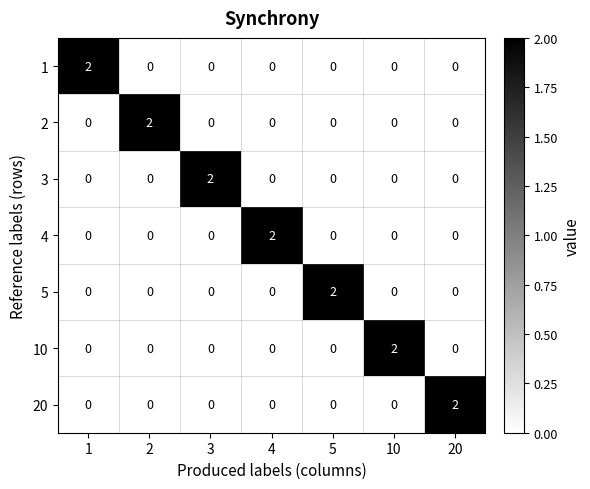

True or false: 2 has a value of 0 at 1.

True